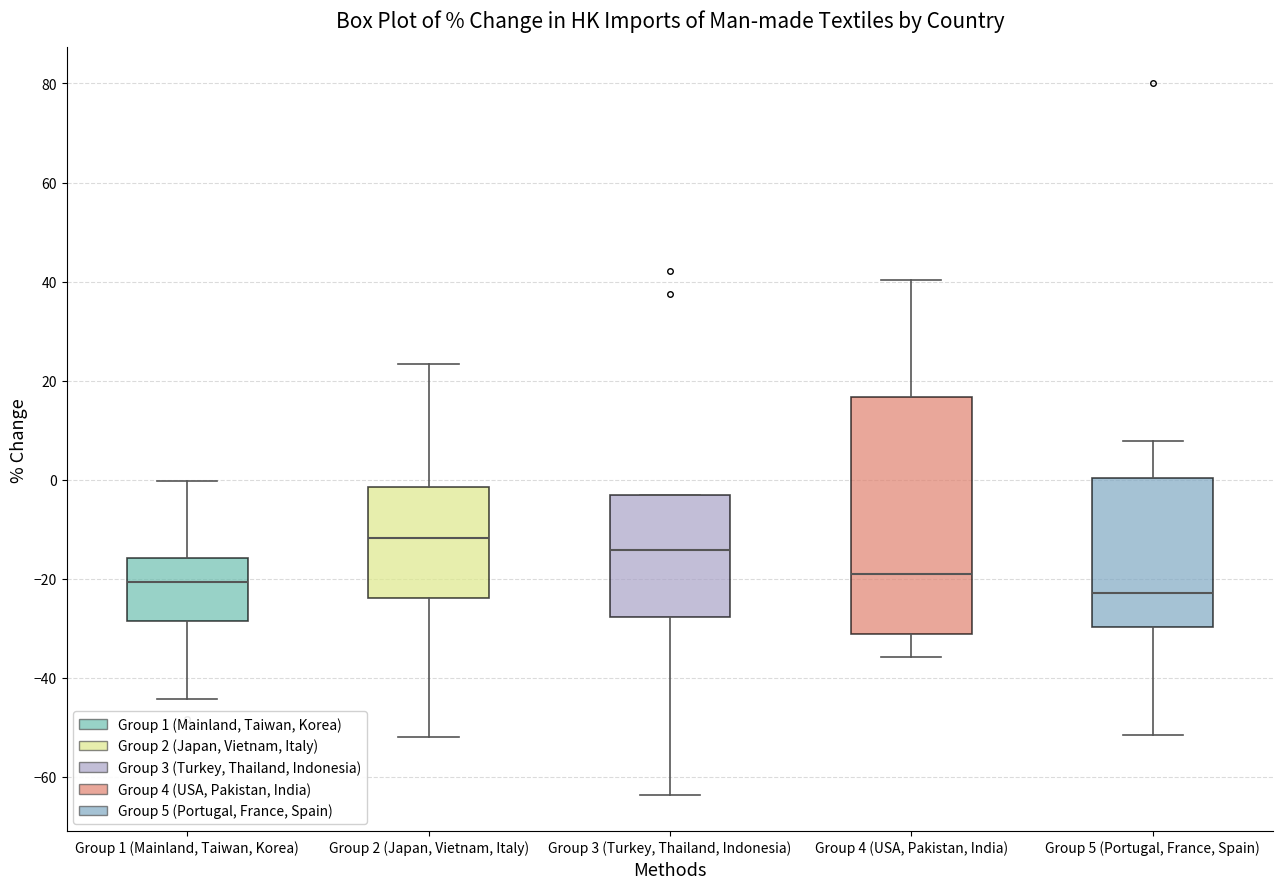

Where is the lower edge of the box for Group 5 (Portugal, France, Spain) on the y-axis? The values are not printed on the chart, so give them approximately, as read against the axis.

-30